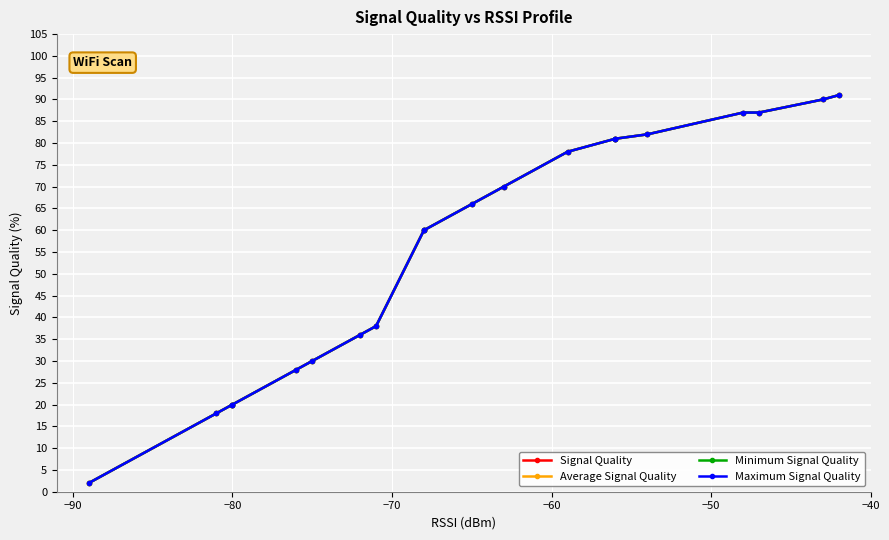

What is the greatest value displayed?

91